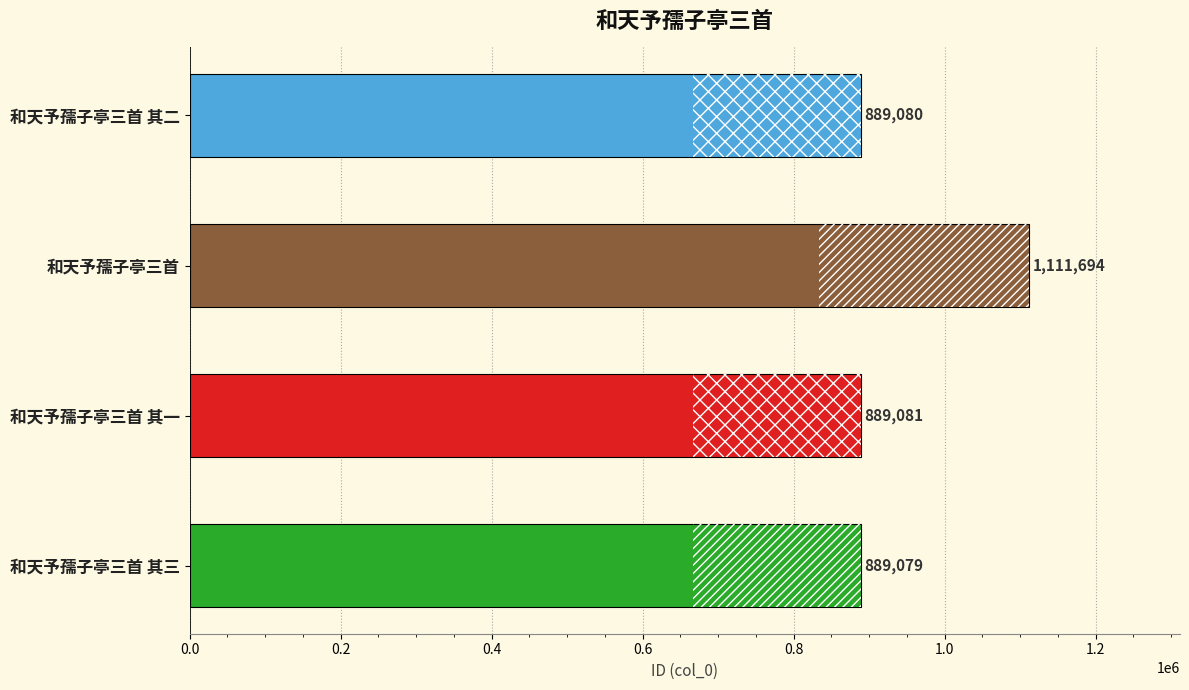

What is the change in value from 和天予孺子亭三首 其二 to 和天予孺子亭三首?

+222614